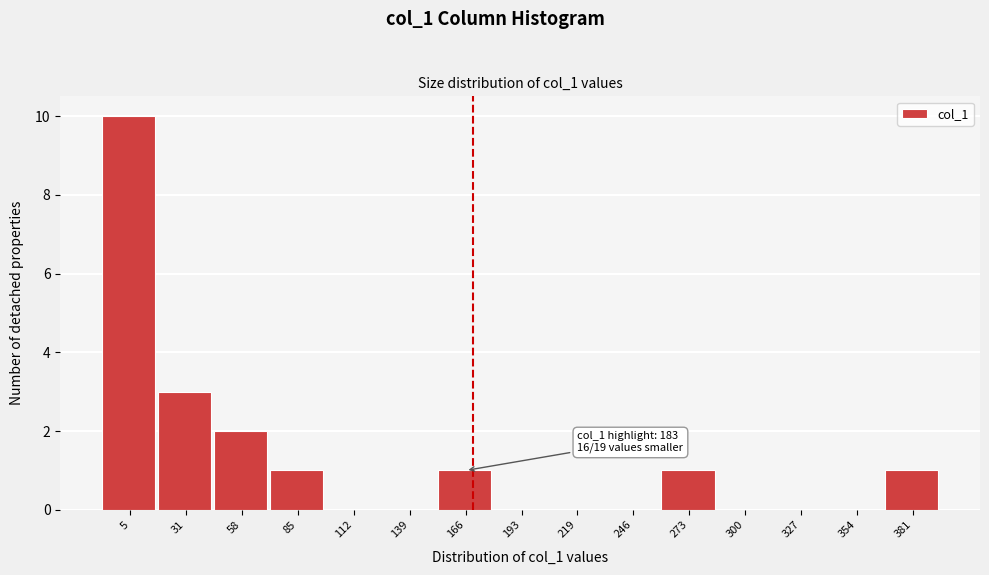

Reading right to left, list all the values displayed in this chart.

381=1	354=0	327=0	300=0	273=1	246=0	219=0	193=0	166=1	139=0	112=0	85=1	58=2	31=3	5=10